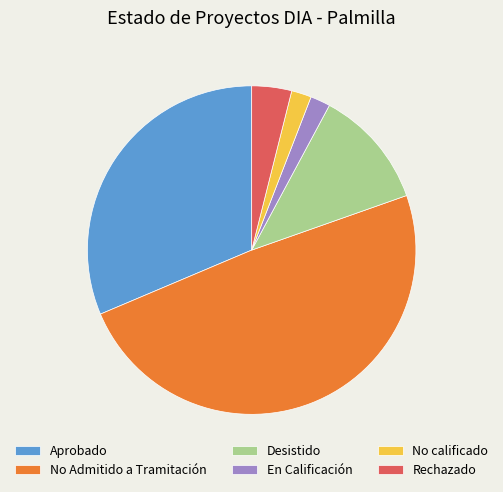

Which slice is the largest?

No Admitido a Tramitación